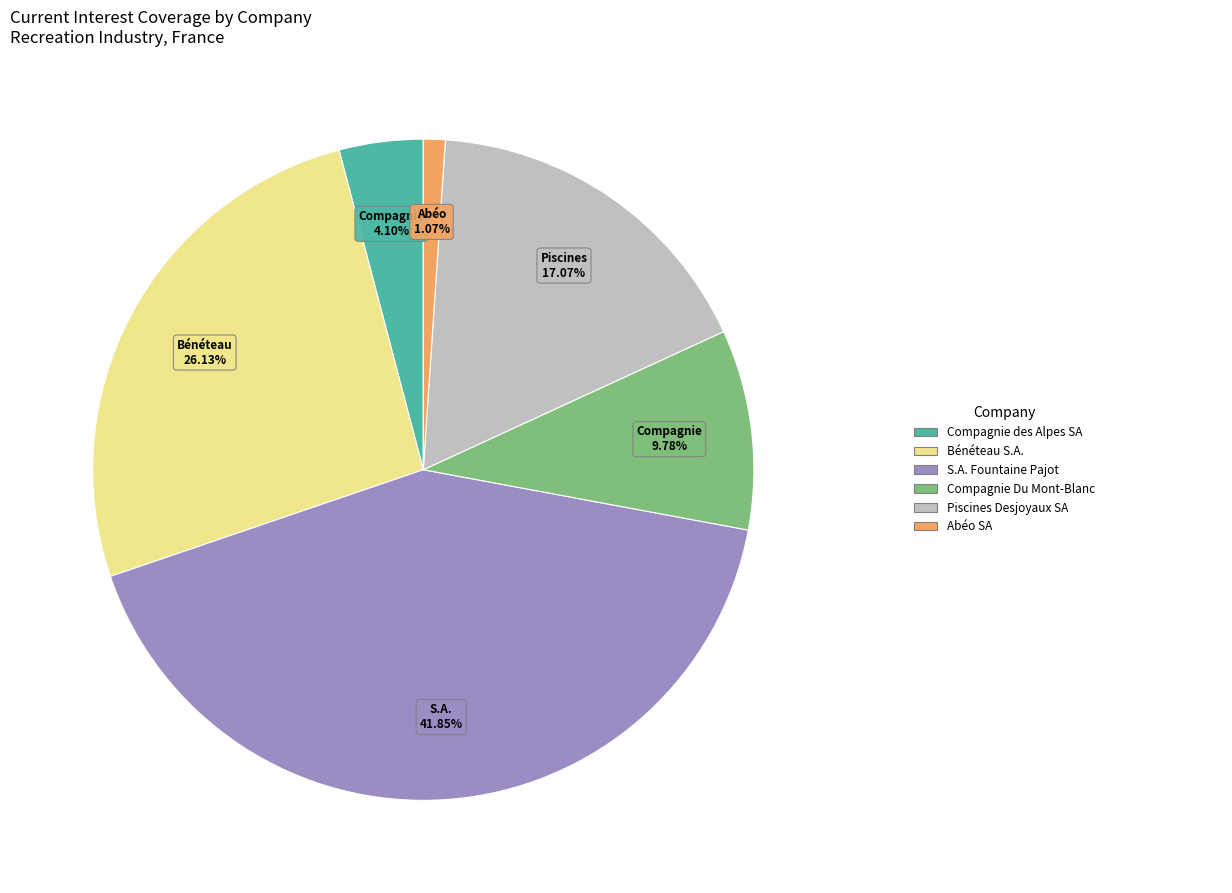

Does any single category account for the majority?

No